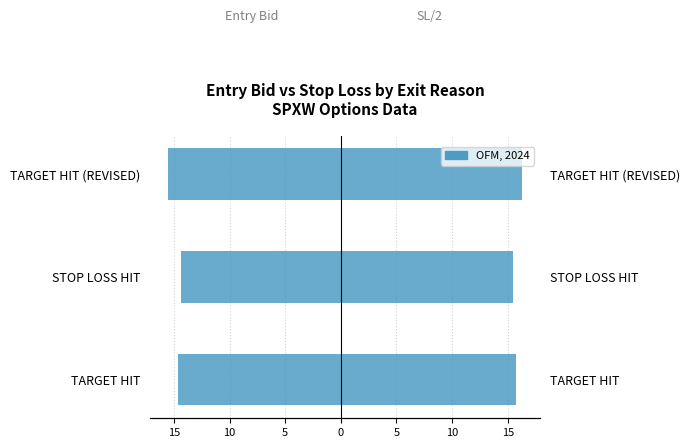

Does the chart contain any negative values?

Yes